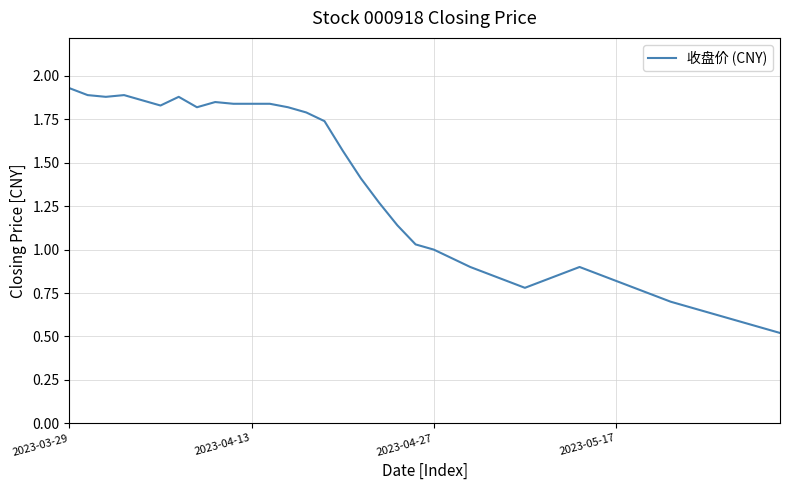

What is the smallest value displayed?

0.5